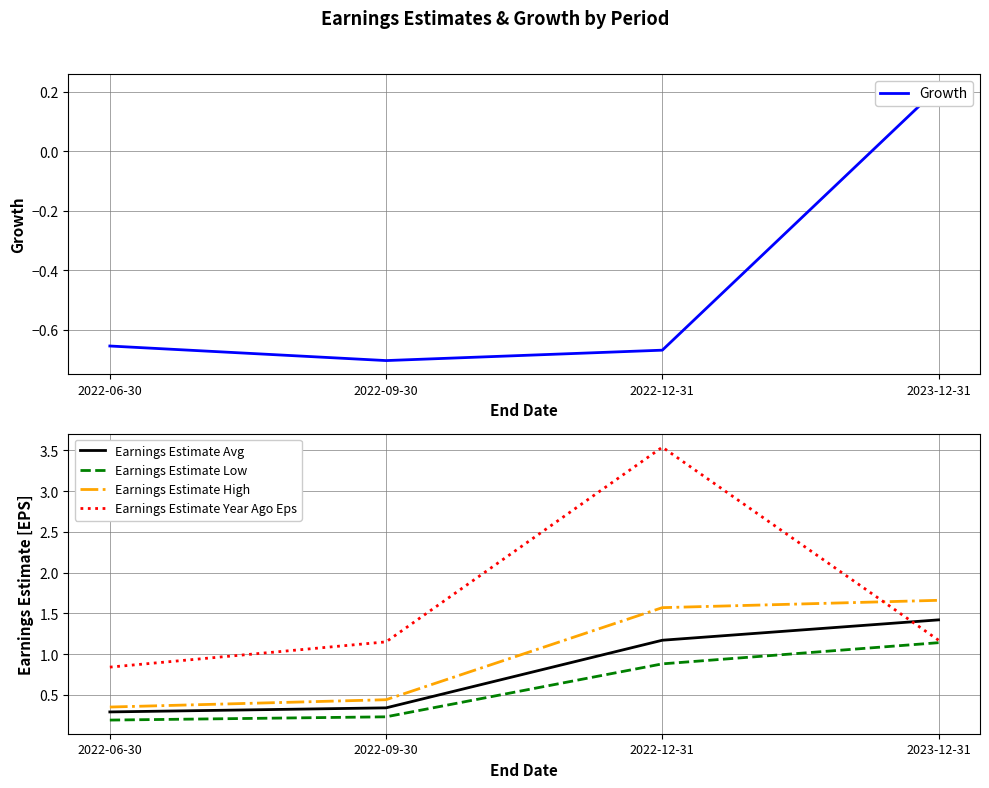

What is the label of the 4th point from the right?

2022-06-30